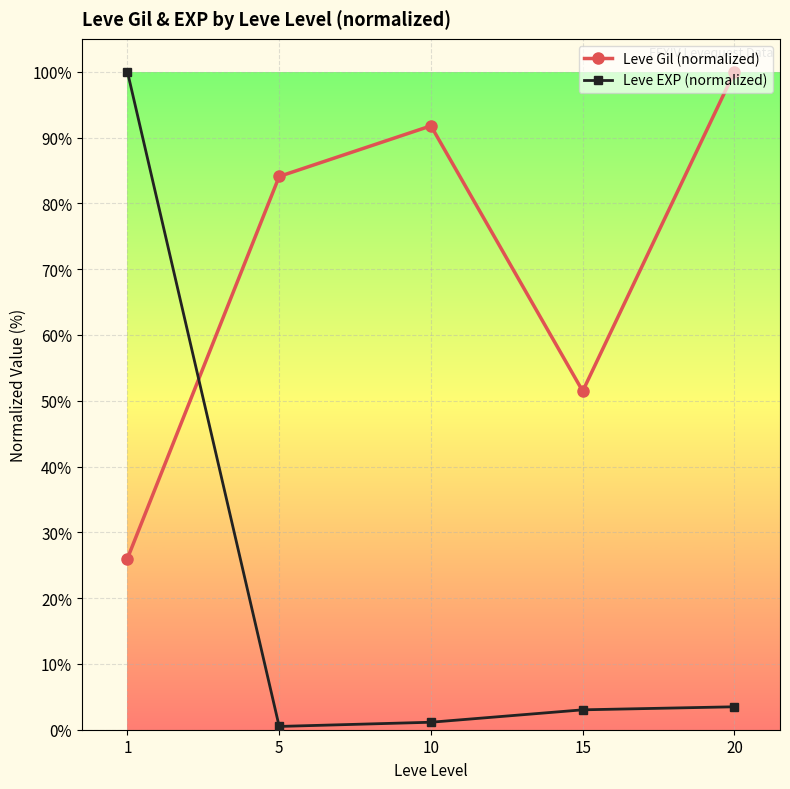

True or false: Leve Gil (normalized) and Leve EXP (normalized) cross at least once.

True